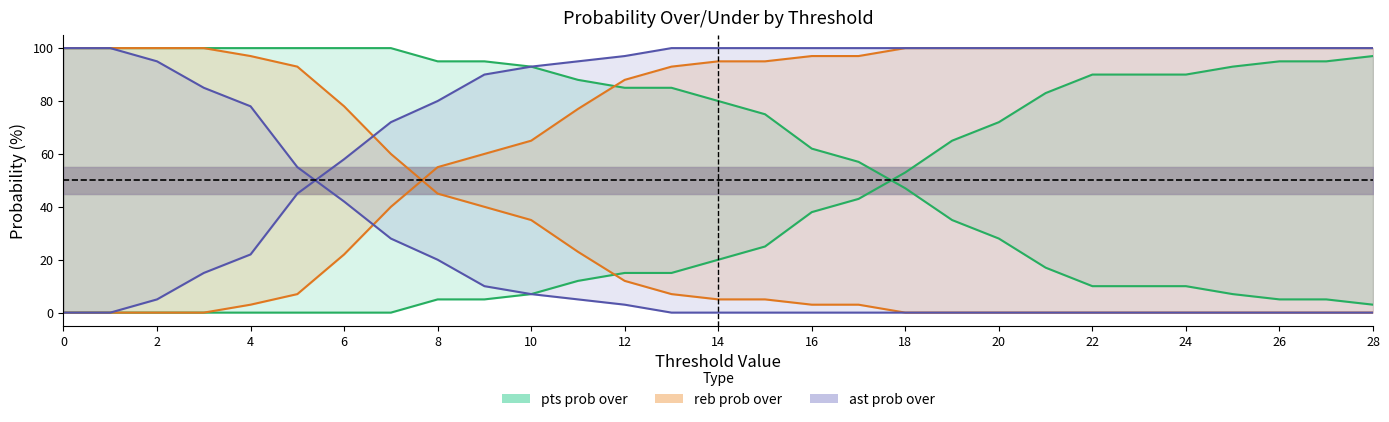

What is the sum of the reb prob under values at 18 and 0?

100